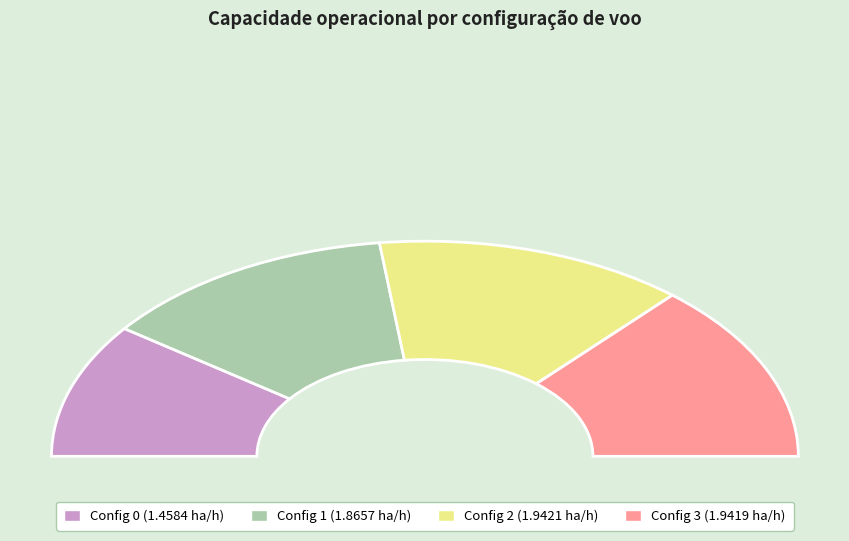

What is the largest slice in the pie chart?

2